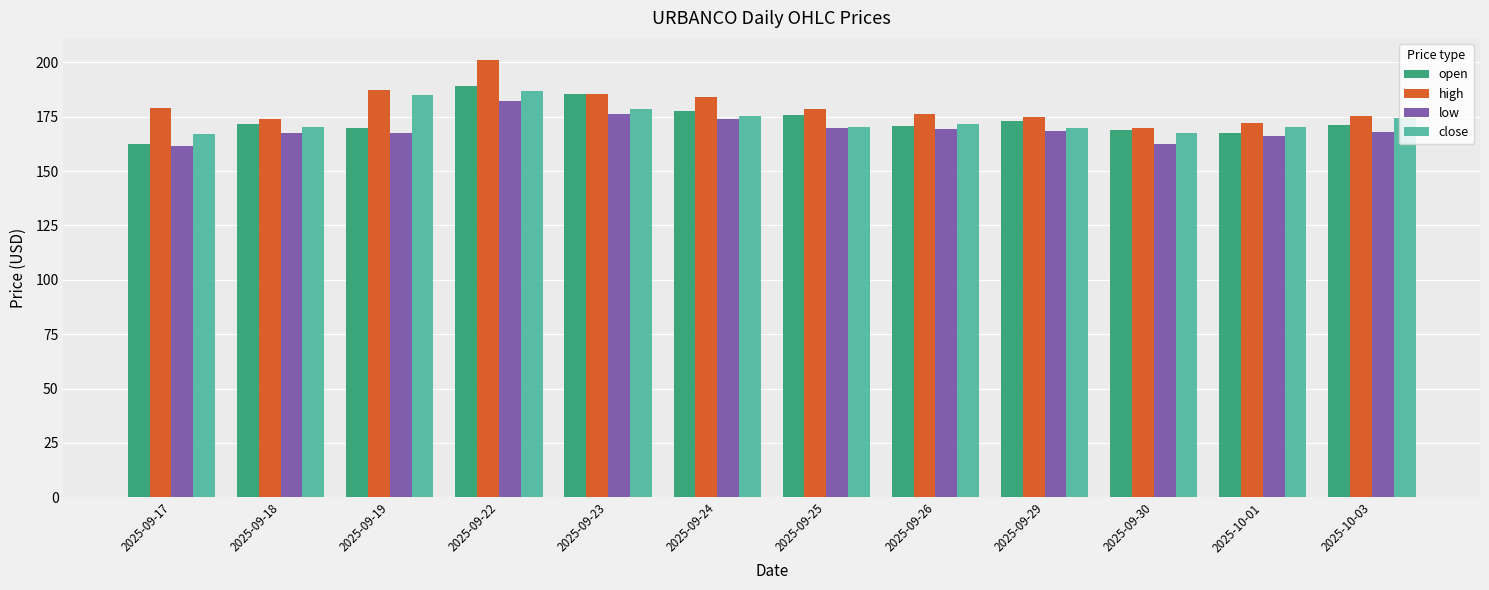

What is the difference between the highest and lowest values at 2025-09-17?

17.6